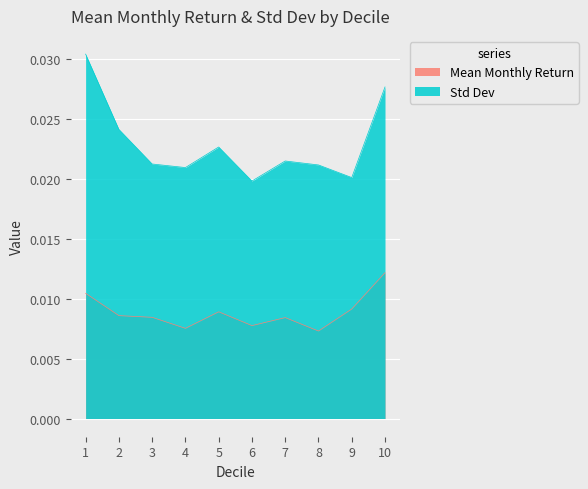

In Std Dev, how many points are higher than both neighbors (excluding endpoints)?

2